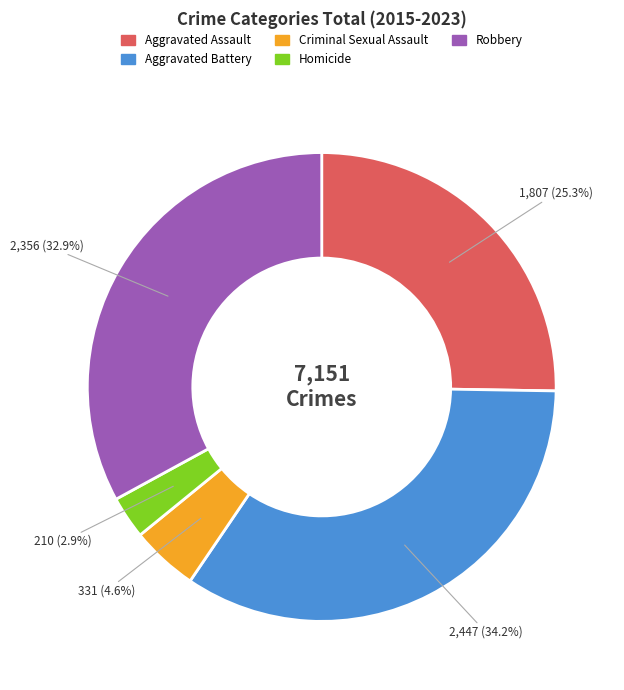

To the nearest percent, what percentage of the pie is Robbery?

33%